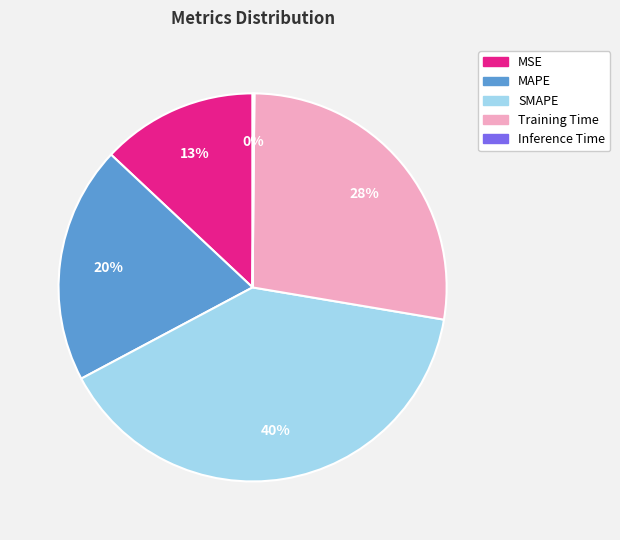

Combined, do MSE and SMAPE account for over 50%?

Yes